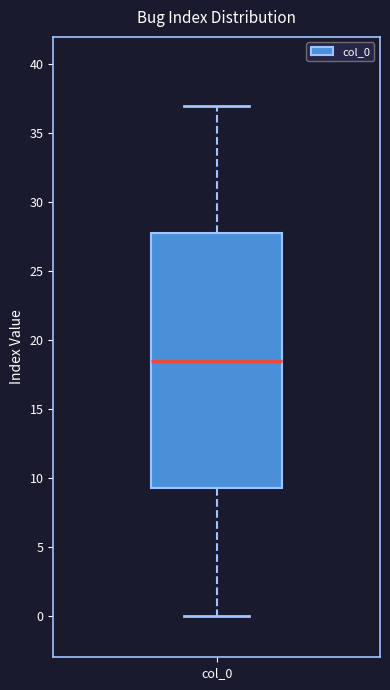

Where is the upper edge of the box for col_0 on the y-axis? The values are not printed on the chart, so give them approximately, as read against the axis.

28.0